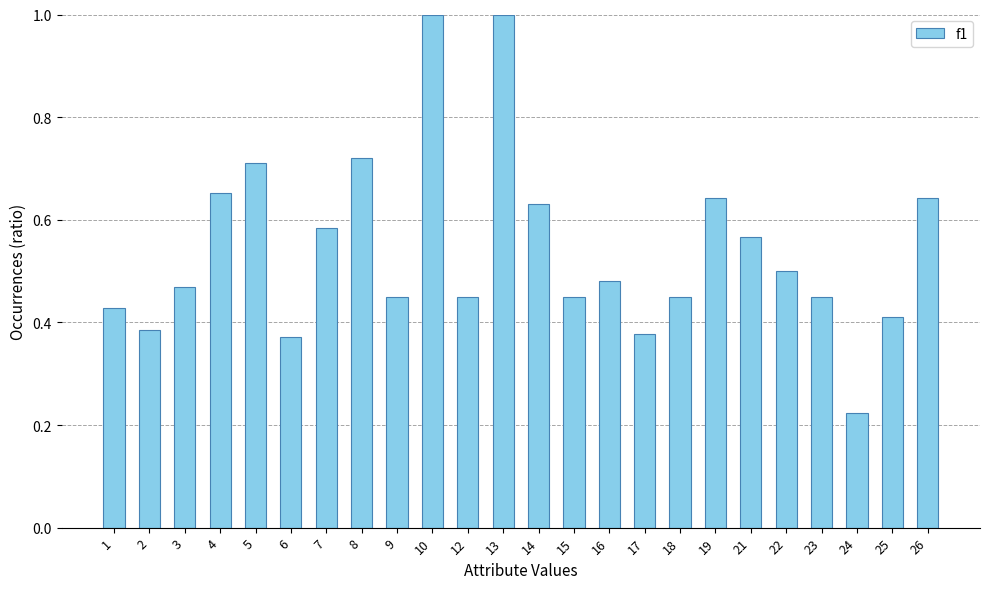

True or false: the data shows 0.7 at 15.

False